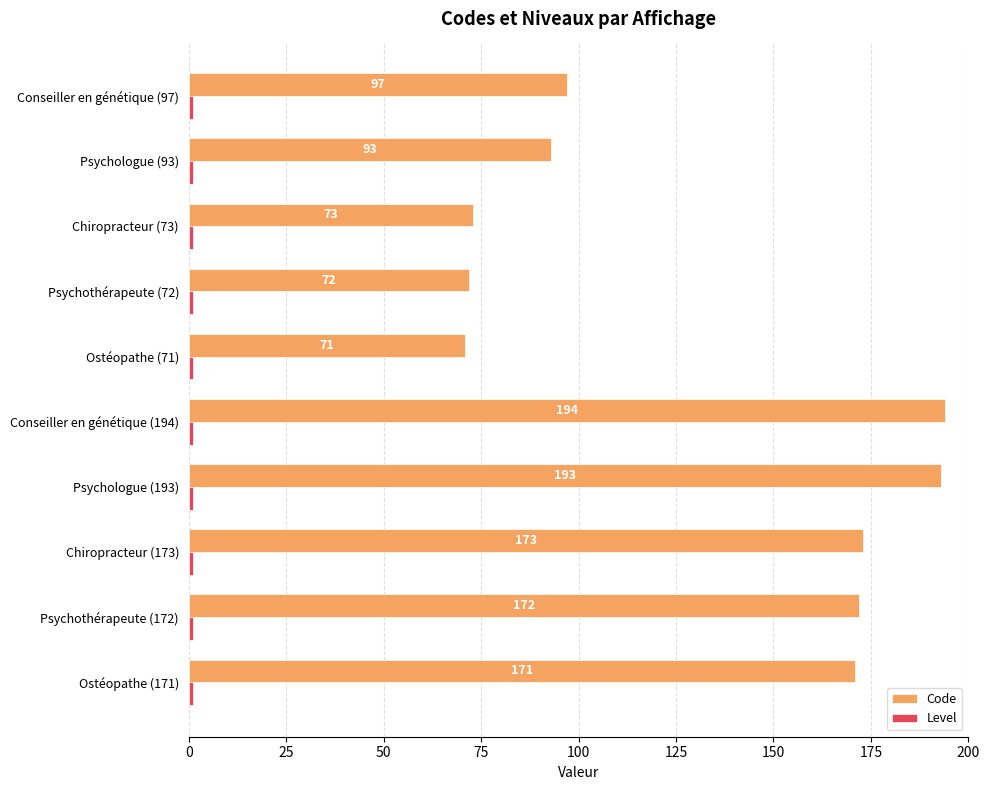

What is the sum of the Code values at Chiropracteur (173) and Ostéopathe (171)?

344